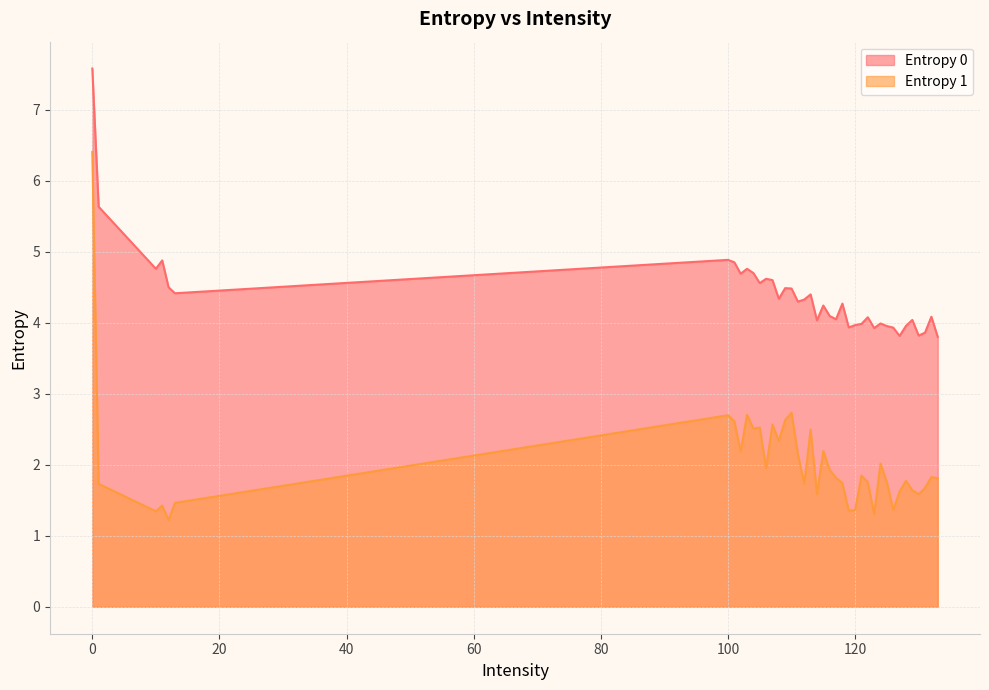

Which series has the largest total across all categories?

Entropy 0